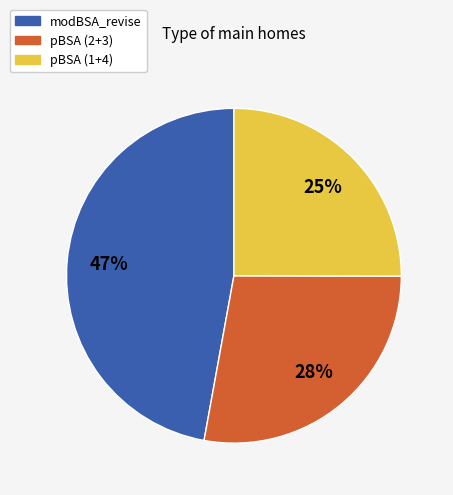

To the nearest percent, what is the average slice percentage?

33%